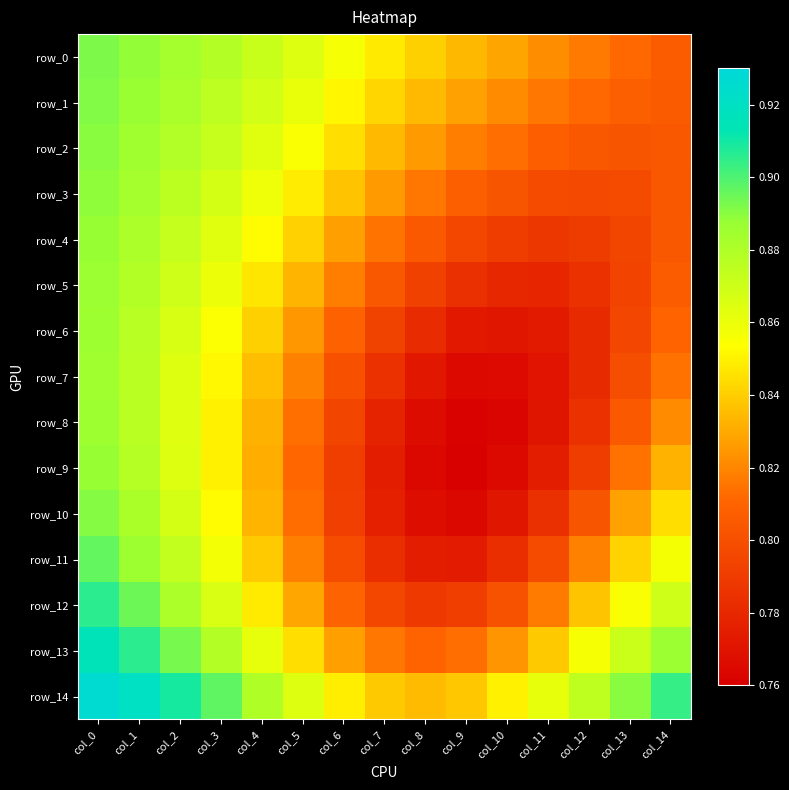

Rank the series at col_5 from highest to lowest value.

row_0, row_14, row_1, row_2, row_3, row_13, row_4, row_5, row_12, row_6, row_7, row_11, row_8, row_10, row_9